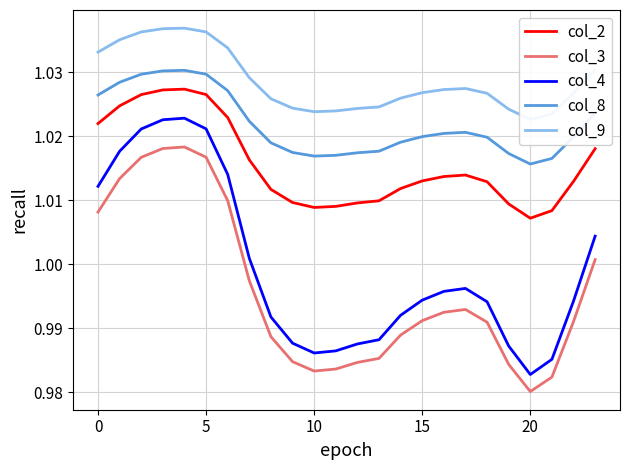

Reading left to right, extract all data points from this chart.

col_2: 1.0	1.0	1.0	1.0	1.0	1.0	1.0	1.0	1.0	1.0	1.0	1.0	1.0	1.0	1.0	1.0	1.0	1.0	1.0	1.0	1.0	1.0	1.0	1.0
col_3: 1.0	1.0	1.0	1.0	1.0	1.0	1.0	1.0	1.0	1.0	1.0	1.0	1.0	1.0	1.0	1.0	1.0	1.0	1.0	1.0	1.0	1.0	1.0	1.0
col_4: 1.0	1.0	1.0	1.0	1.0	1.0	1.0	1.0	1.0	1.0	1.0	1.0	1.0	1.0	1.0	1.0	1.0	1.0	1.0	1.0	1.0	1.0	1.0	1.0
col_8: 1.0	1.0	1.0	1.0	1.0	1.0	1.0	1.0	1.0	1.0	1.0	1.0	1.0	1.0	1.0	1.0	1.0	1.0	1.0	1.0	1.0	1.0	1.0	1.0
col_9: 1.0	1.0	1.0	1.0	1.0	1.0	1.0	1.0	1.0	1.0	1.0	1.0	1.0	1.0	1.0	1.0	1.0	1.0	1.0	1.0	1.0	1.0	1.0	1.0